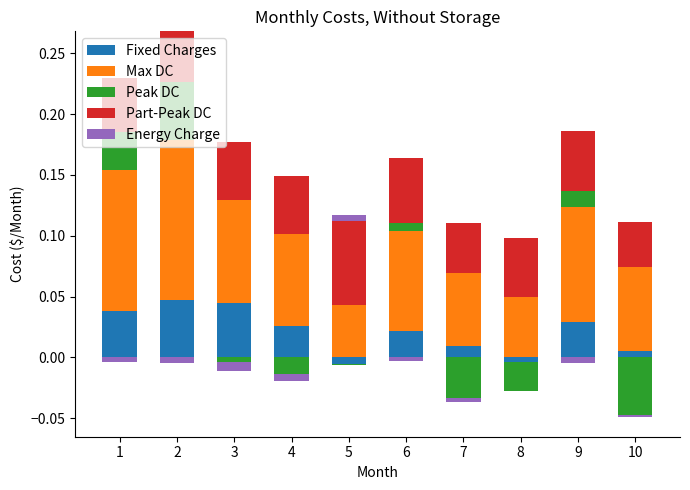

Reading right to left, what are all the values shown in this chart?

Fixed Charges: 10=0.0	9=0.0	8=0.0	7=0.0	6=0.0	5=0.0	4=0.0	3=0.0	2=0.0	1=0.0
Max DC: 10=0.1	9=0.1	8=0.0	7=0.1	6=0.1	5=0.0	4=0.1	3=0.1	2=0.1	1=0.1
Peak DC: 10=0.0	9=0.0	8=0.0	7=0.0	6=0.0	5=0.0	4=0.0	3=0.0	2=0.0	1=0.0
Part-Peak DC: 10=0.0	9=0.0	8=0.0	7=0.0	6=0.1	5=0.1	4=0.0	3=0.0	2=0.0	1=0.0
Energy Charge: 10=0.0	9=0.0	8=0.0	7=0.0	6=0.0	5=0.0	4=0.0	3=0.0	2=0.0	1=0.0